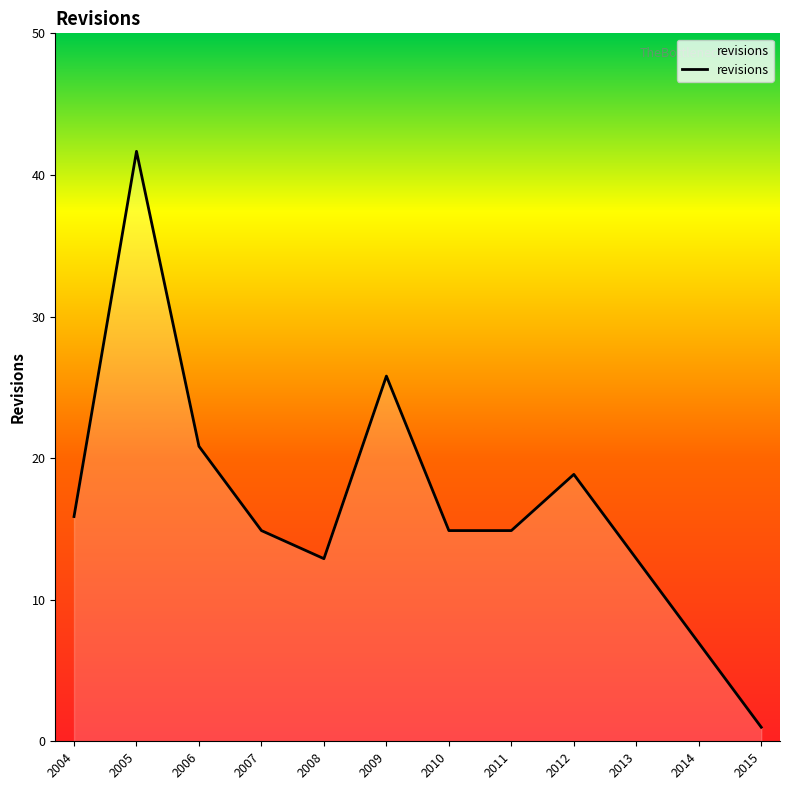

What is the sum of all values?

203